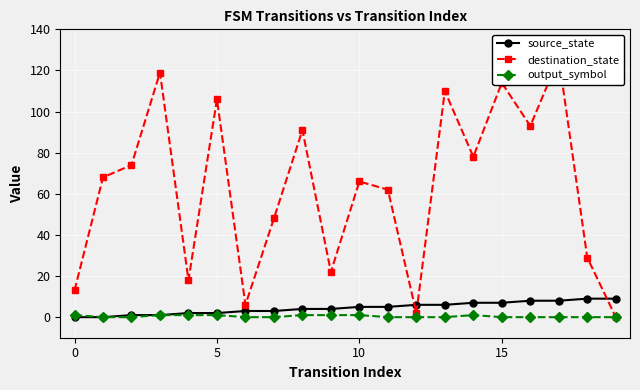

How many lines are shown in the chart?

3